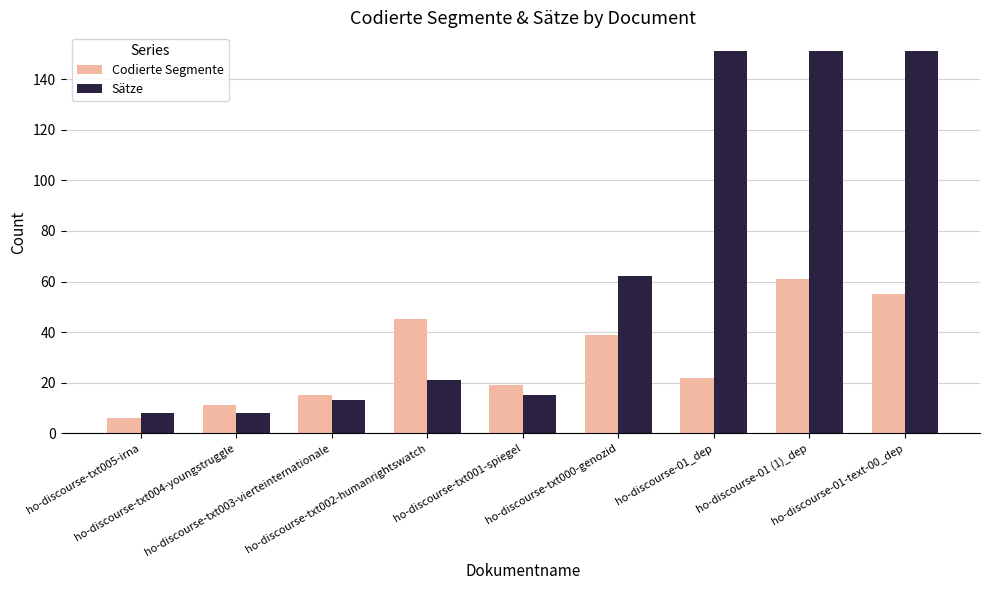

Which series has the largest total across all categories?

Sätze